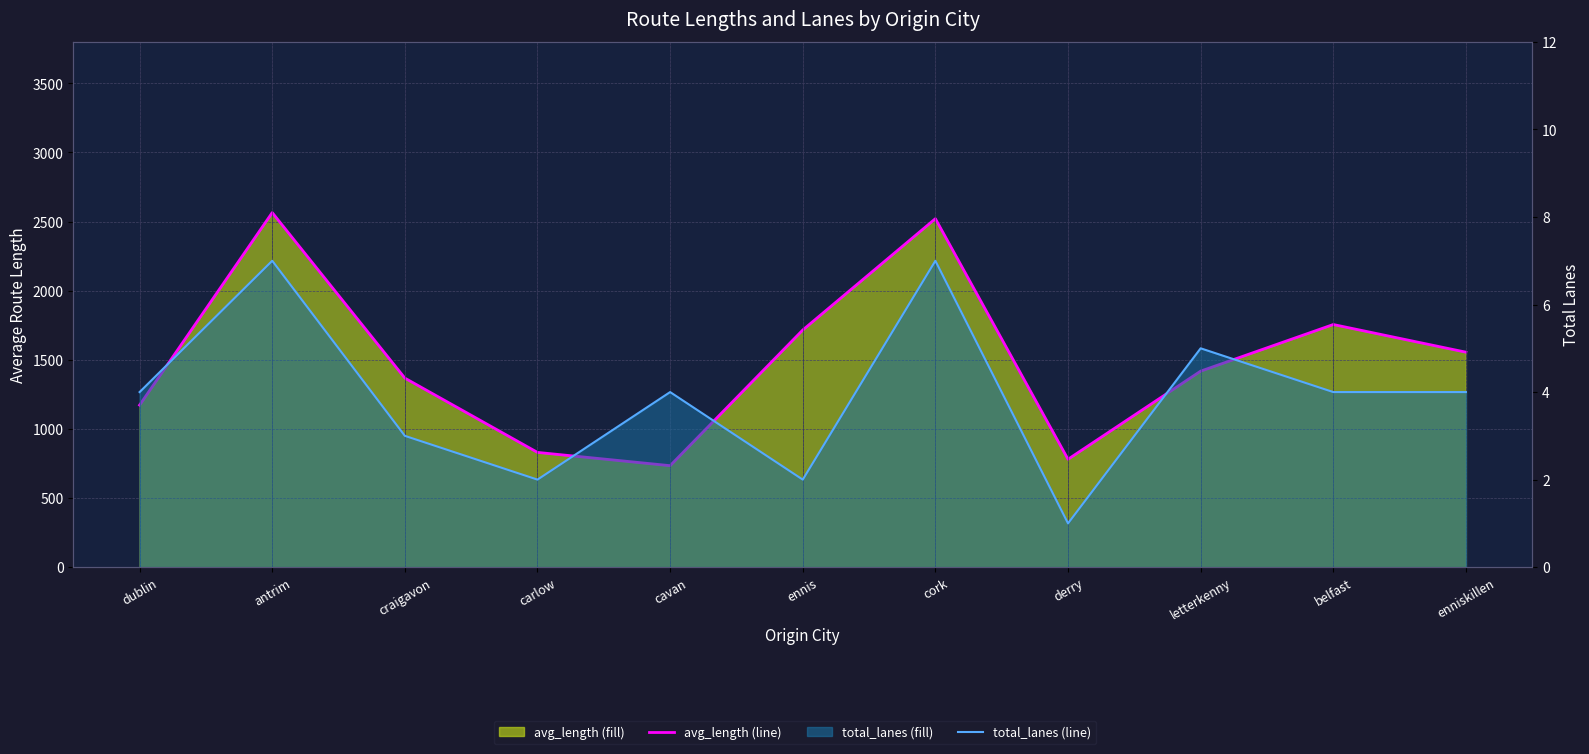

What is the lowest value of the total_lanes line series?

1.0